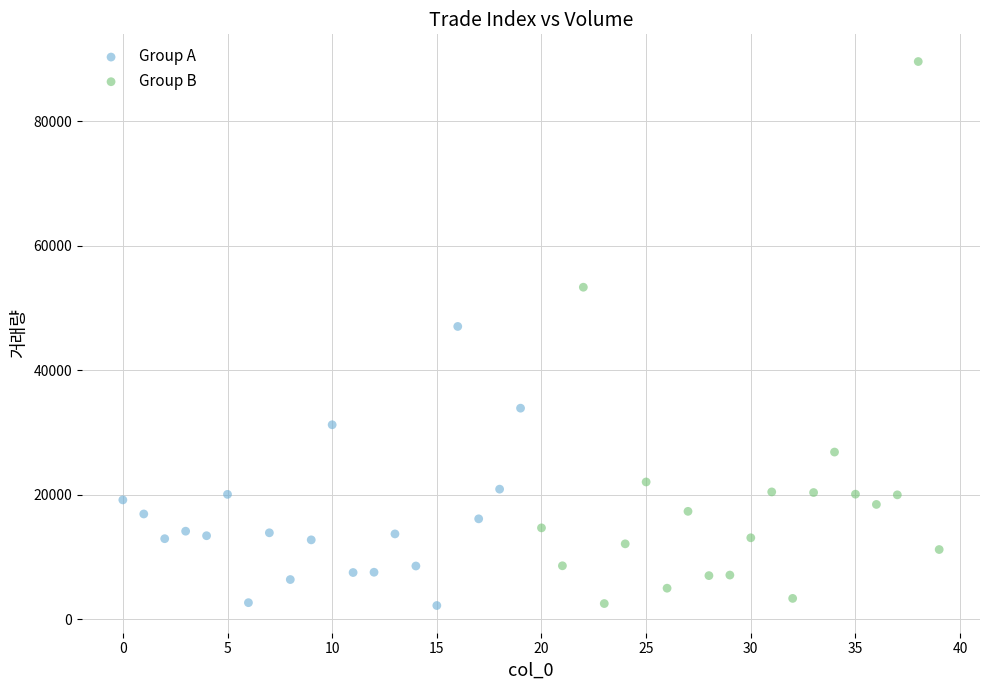

Which series has the widest spread of Y values?

Group B